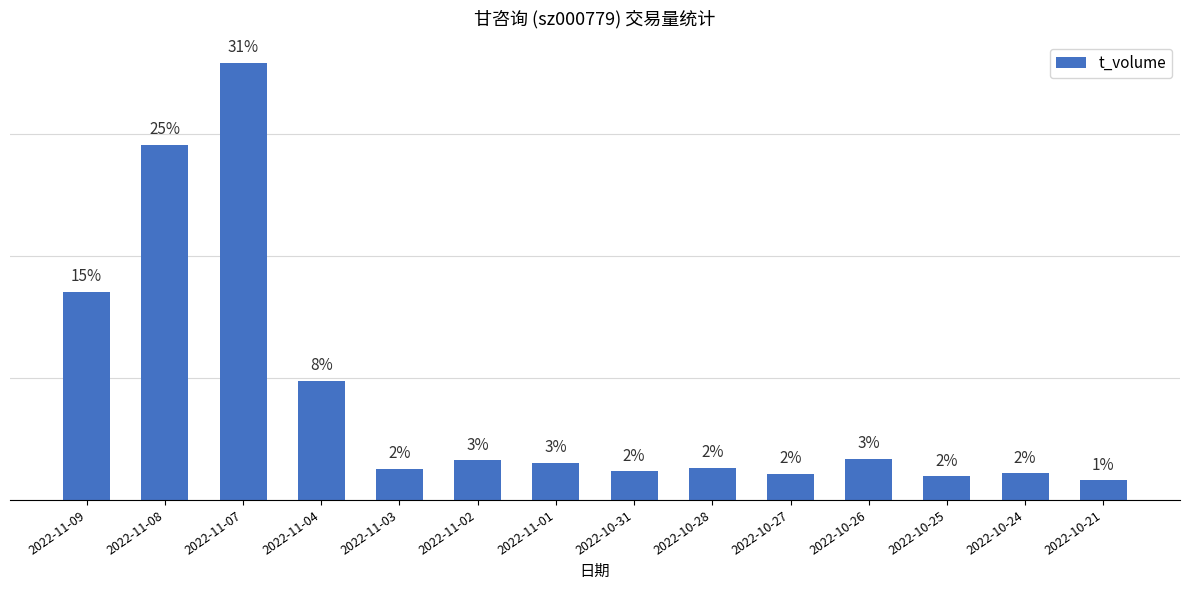

What is the minimum value shown in the chart?

1278